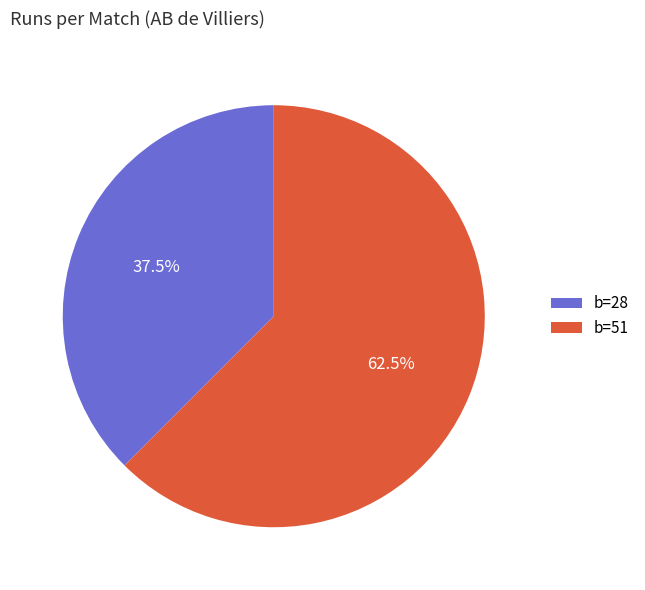

Between b=28 and b=51, which is larger?

b=51